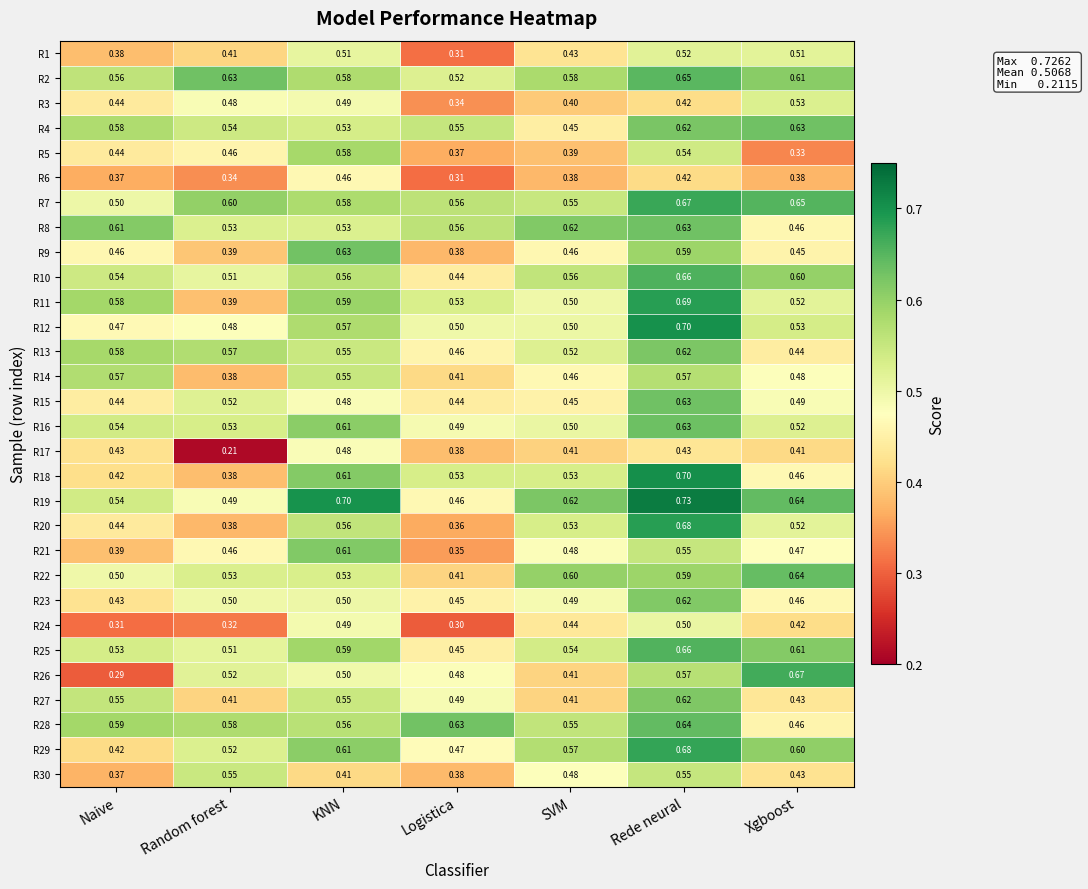

At which category is the sum across all series the highest?

Rede neural